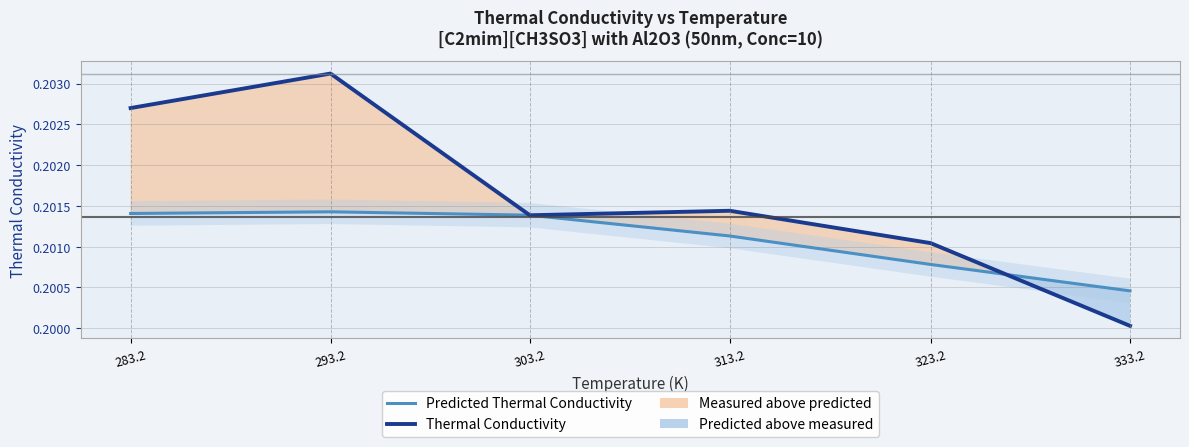

Reading left to right, transcribe all the data shown in this chart.

Predicted Thermal Conductivity: 283.2=0.2	293.2=0.2	303.2=0.2	313.2=0.2	323.2=0.2	333.2=0.2
Thermal Conductivity: 283.2=0.2	293.2=0.2	303.2=0.2	313.2=0.2	323.2=0.2	333.2=0.2